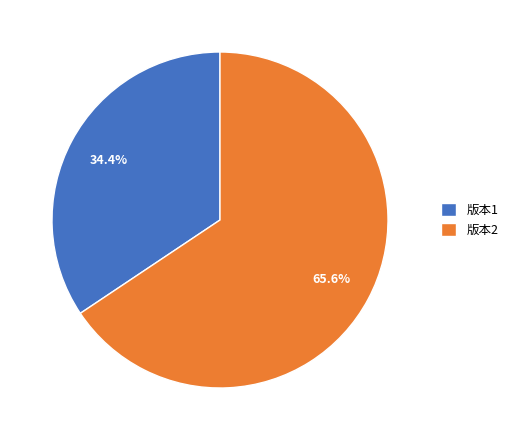

True or false: 版本1 accounts for 41% of the total.

False